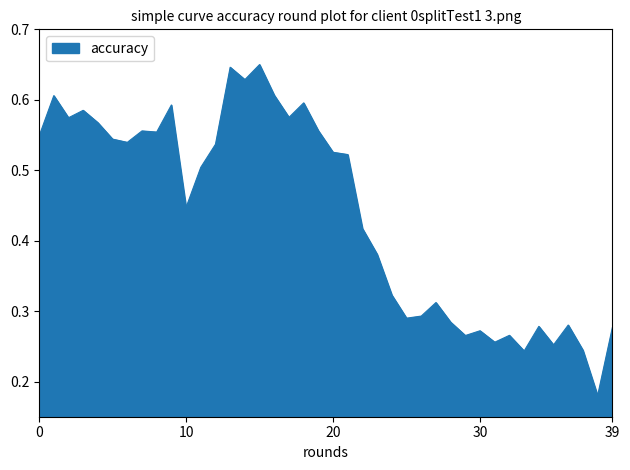

Does the chart display data point markers on the line(s)?

No